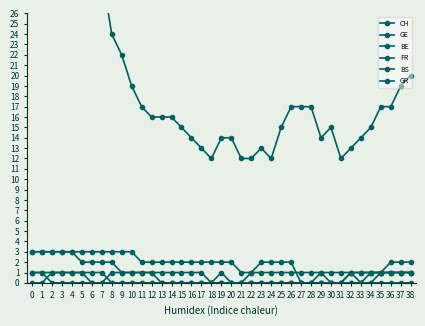

What is the sum of the GR values at 5 and 13?

1